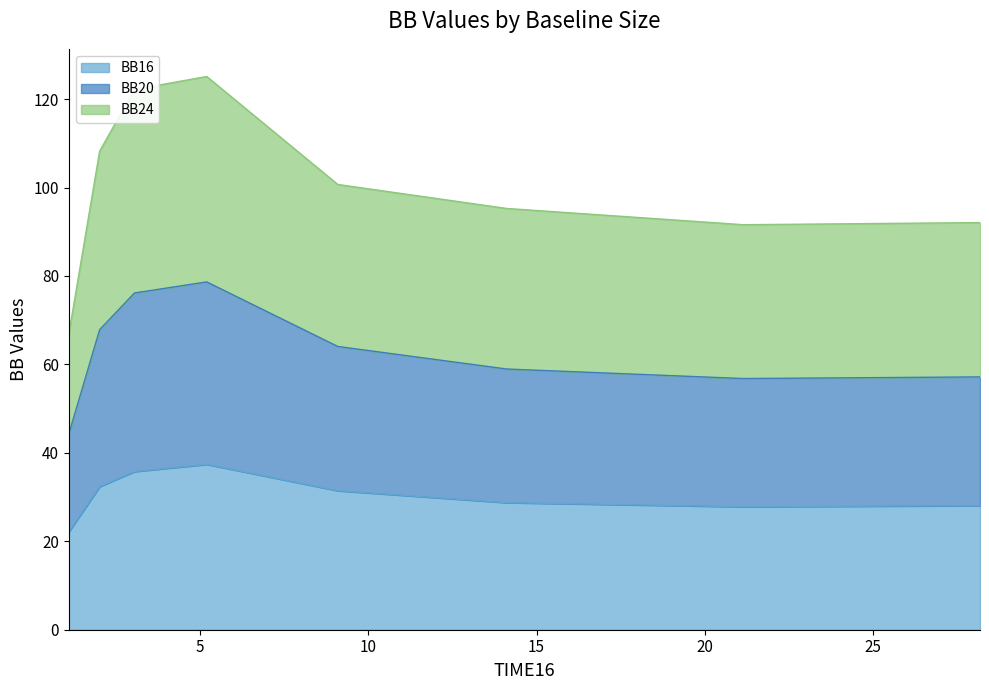

Which series has the widest spread of values?

BB24